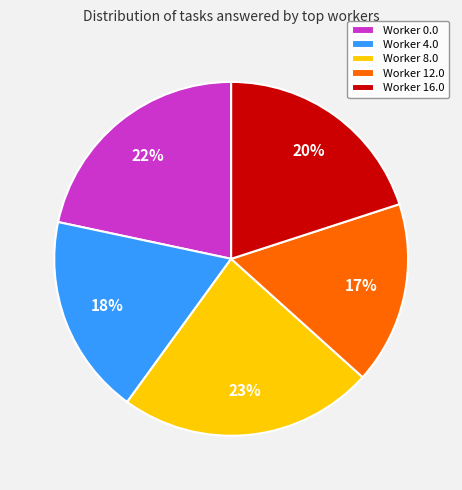

The Worker 8.0 slice represents 23% of the pie. True or false?

True